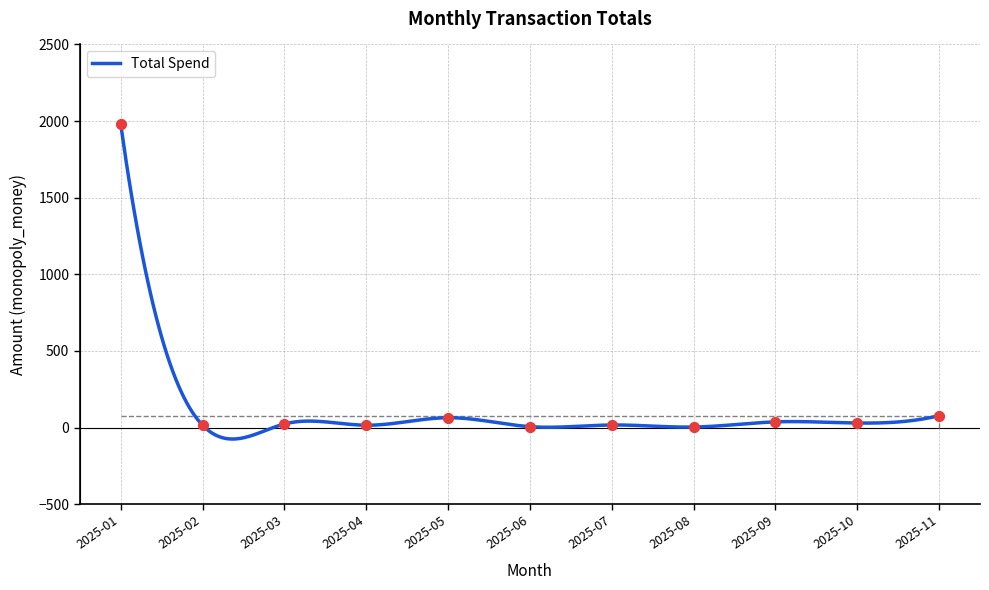

What is the ratio of the value at 2025-02 to the value at 2025-11?

0.2